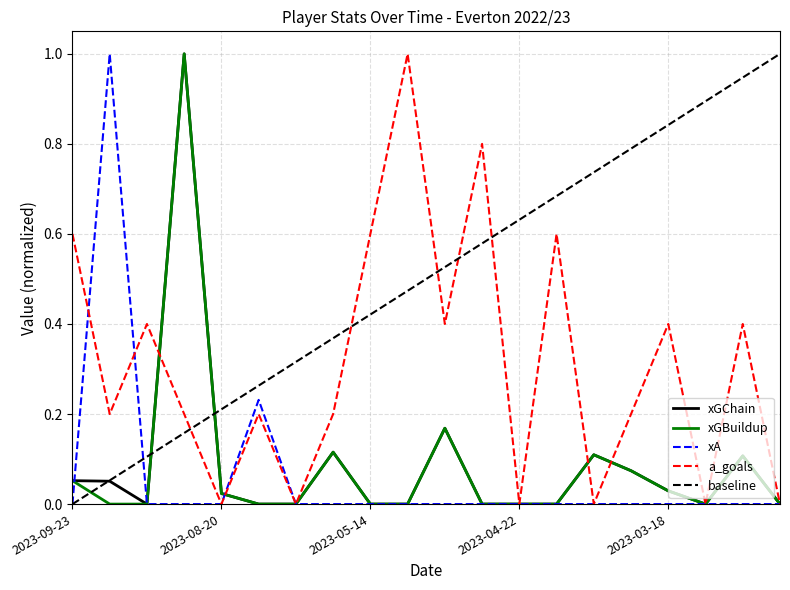

Which series ends up on top after the final intersection of xGChain and xA?

xA